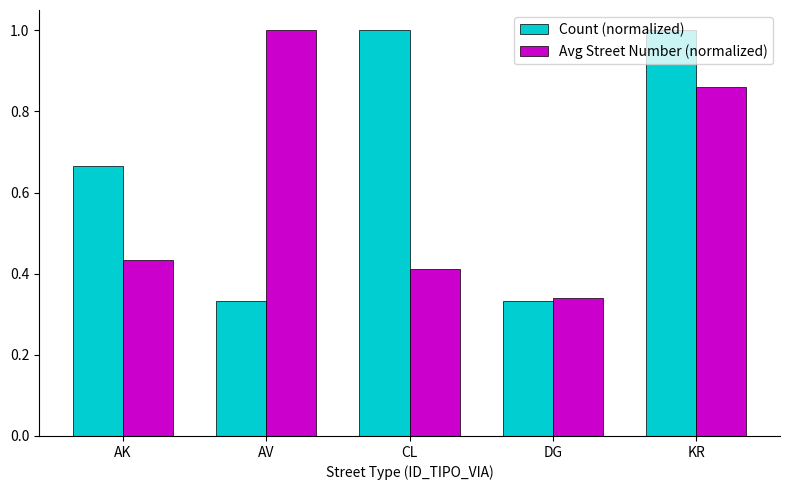

What is the average value of the Avg Street Number (normalized) series?

0.6